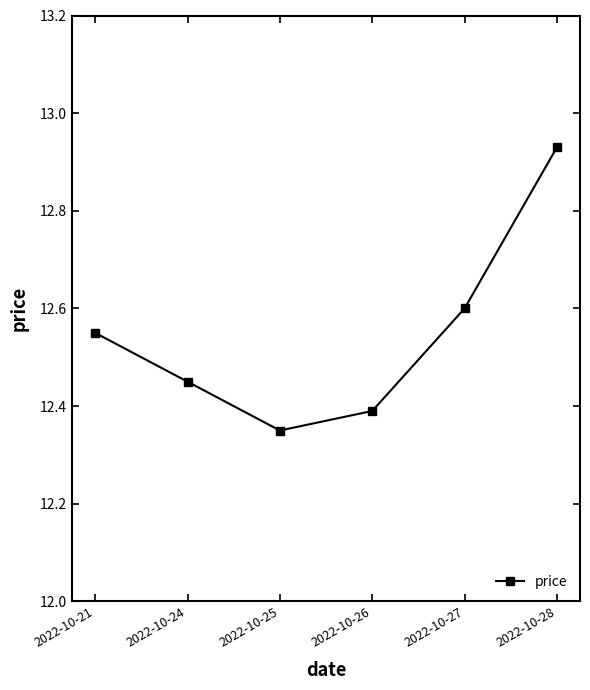

How many categories are shown in the chart?

6